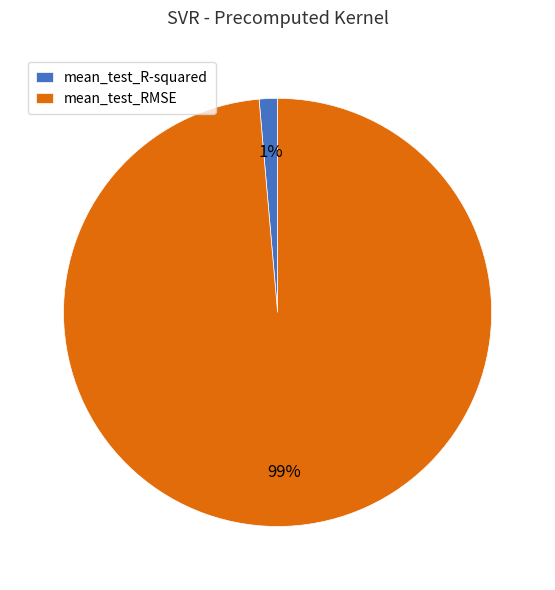

What is the smallest slice in the pie chart?

mean_test_R-squared